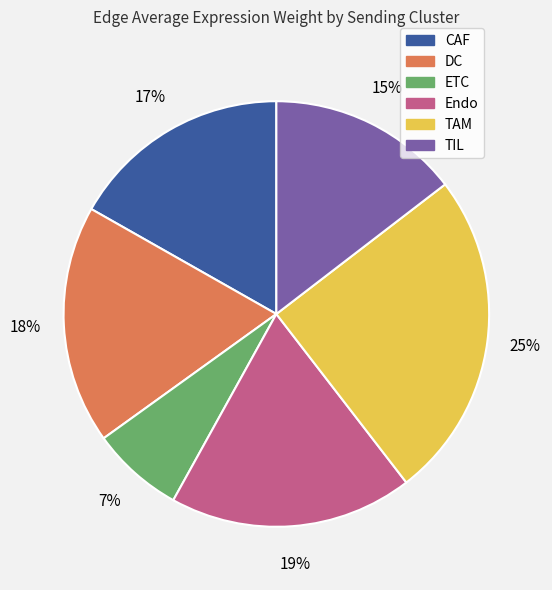

To the nearest percent, what is the average slice percentage?

17%